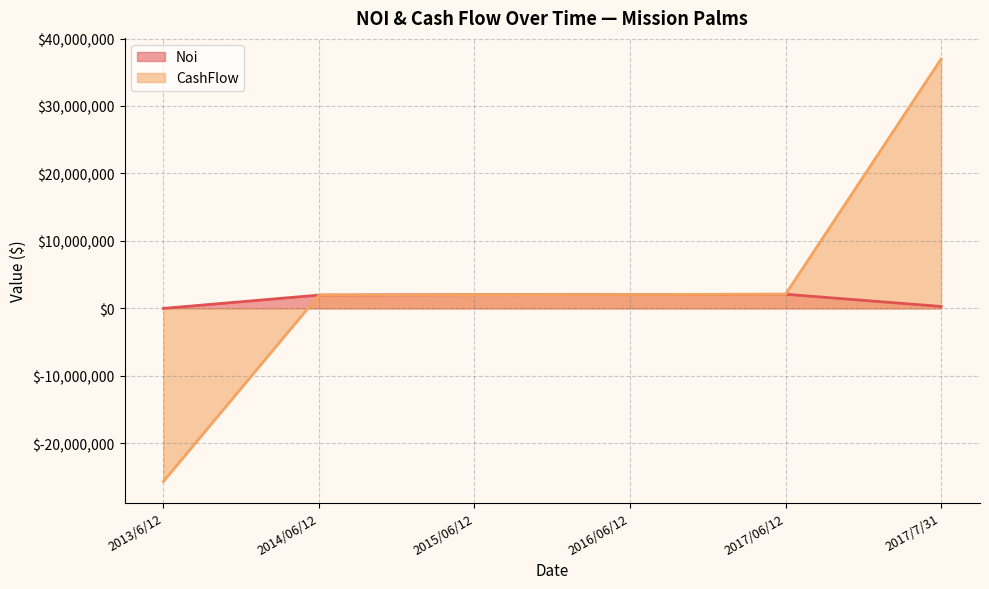

Reading left to right, list all the values displayed in this chart.

Noi: 2013/6/12=0.0	2014/06/12=1975781.7	2015/06/12=2036484.4	2016/06/12=2059369.8	2017/06/12=2100502.2	2017/7/31=289411.3
CashFlow: 2013/6/12=-25650000.0	2014/06/12=1975781.7	2015/06/12=2036484.4	2016/06/12=2059369.8	2017/06/12=2100502.2	2017/7/31=36965911.3